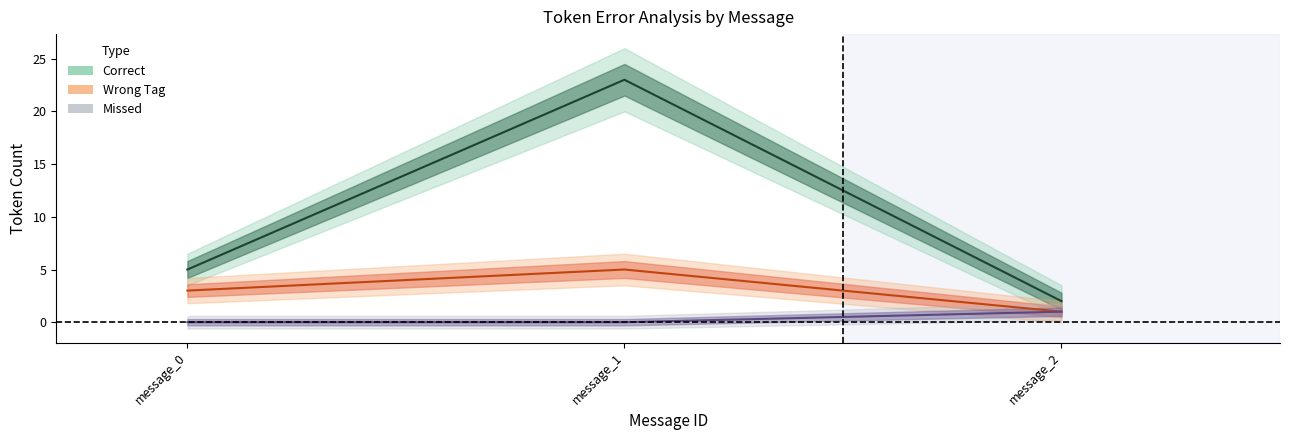

Is it true that Wrong_Tag equals 5 at message_0?

False